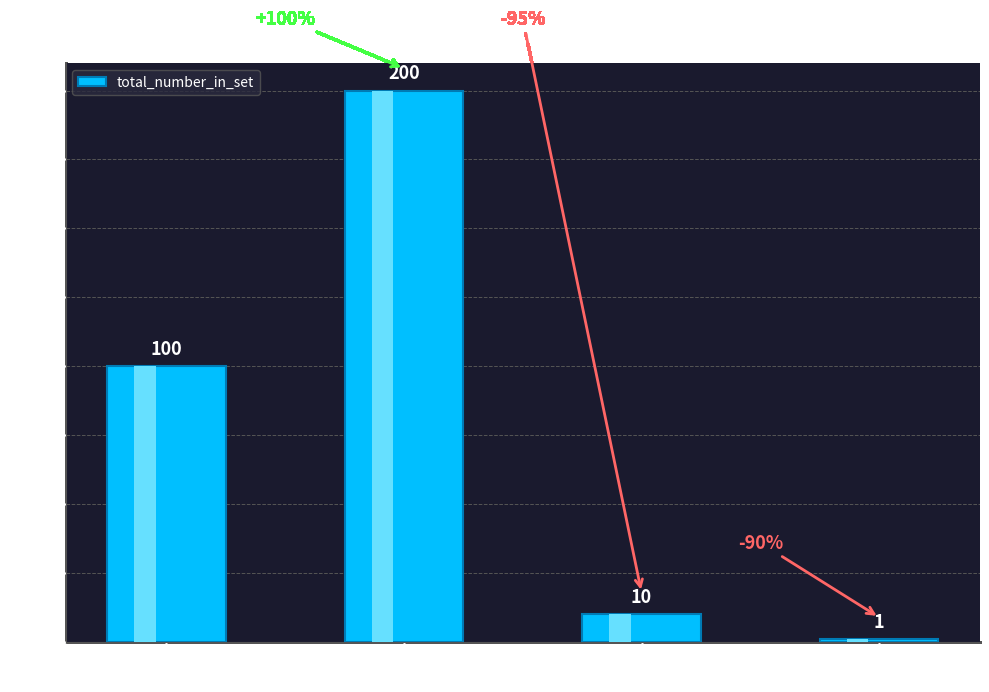

What is the ratio of the value at CDSID0003
Start Set to the value at CDSID0001
Top Set?

0.1